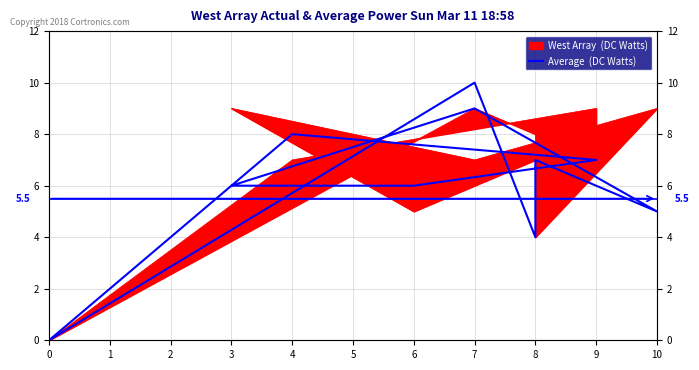

What is the average value?

6